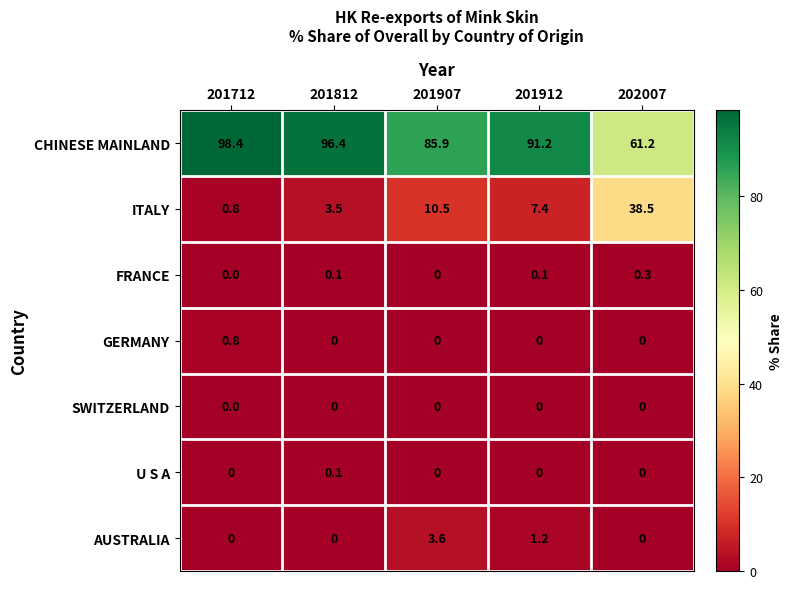

What is the approximate value of ITALY at 201912?

7.4